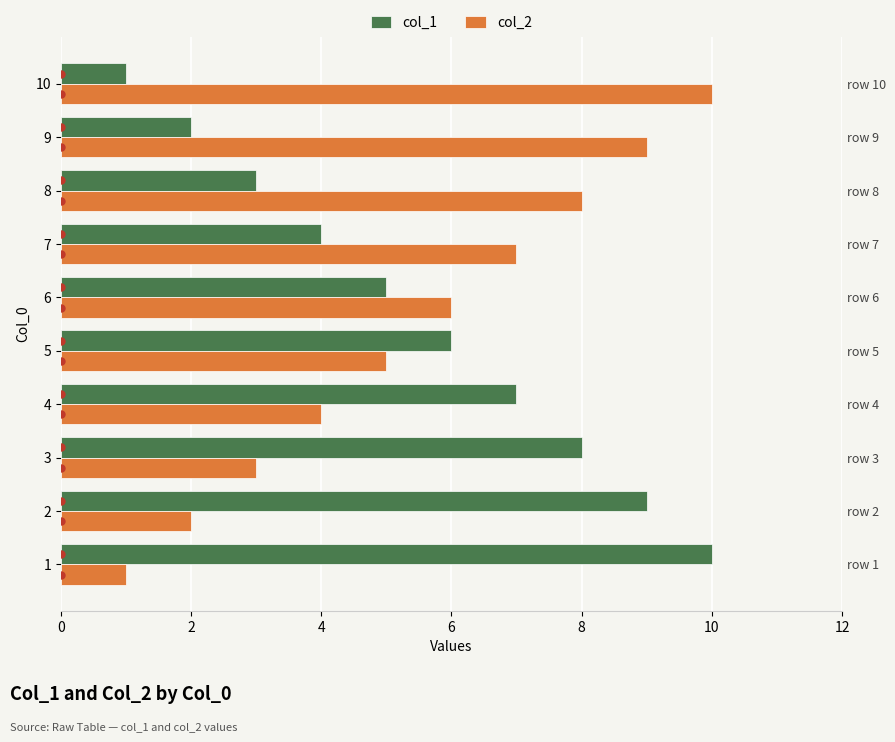

What is the minimum value shown in the chart?

1